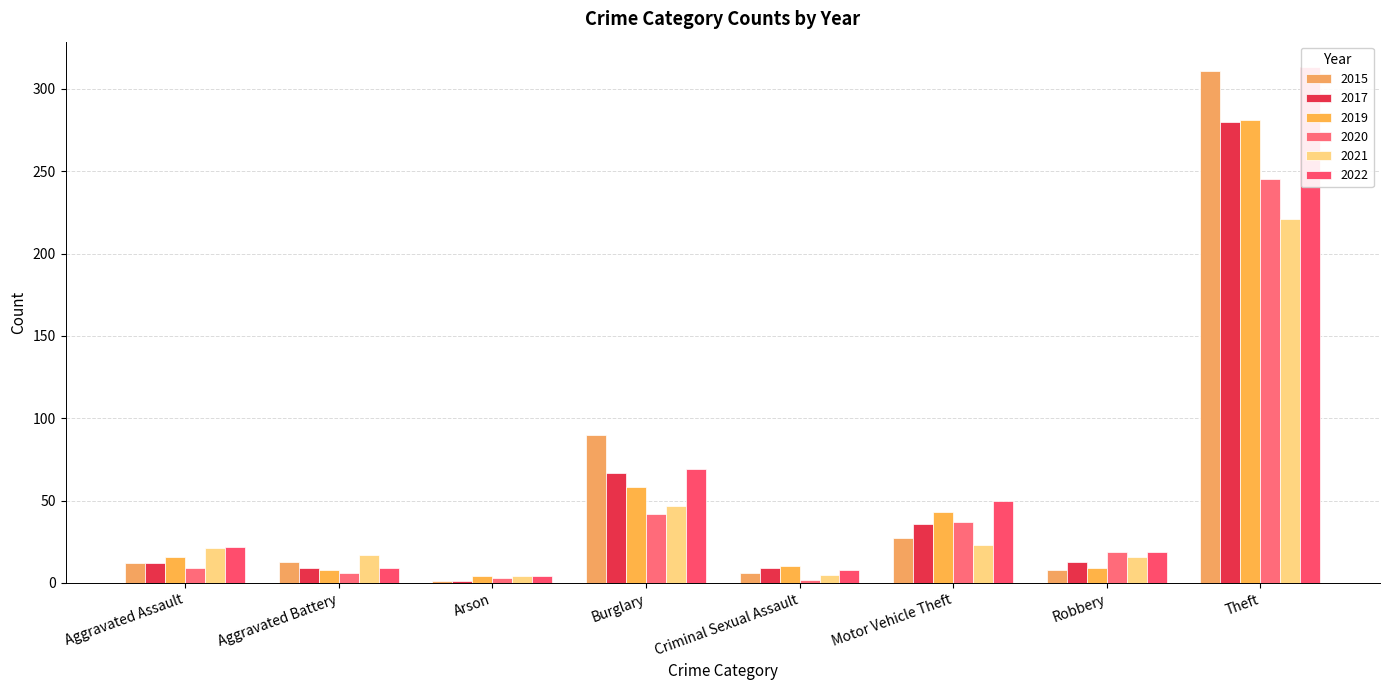

What is the maximum value shown in the chart?

313